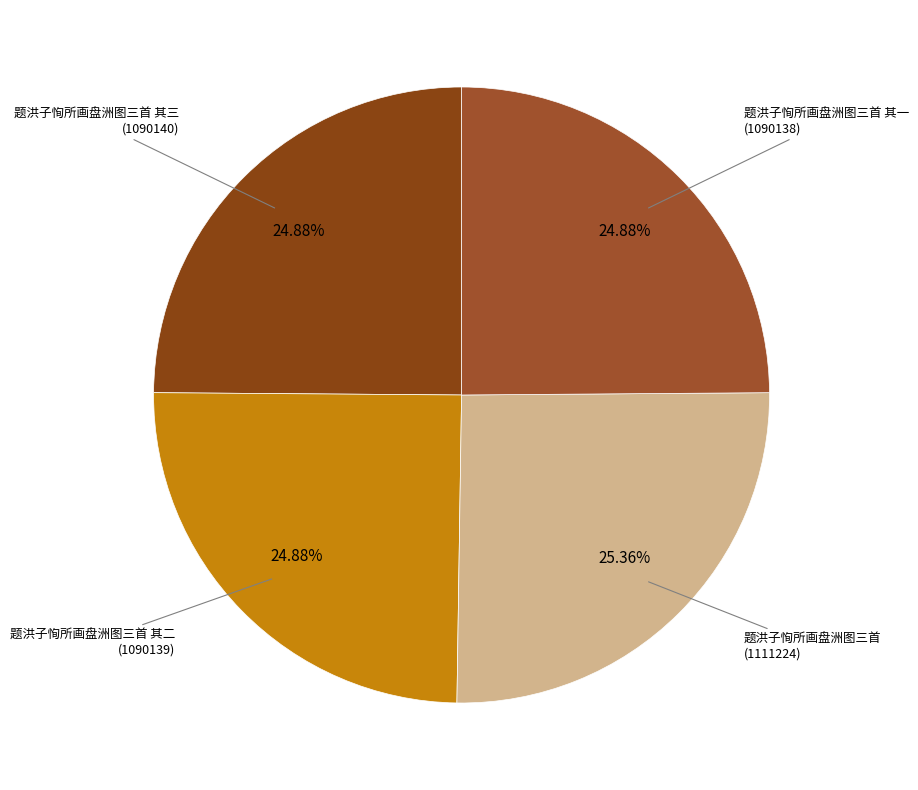

How many slices are in this pie chart?

4